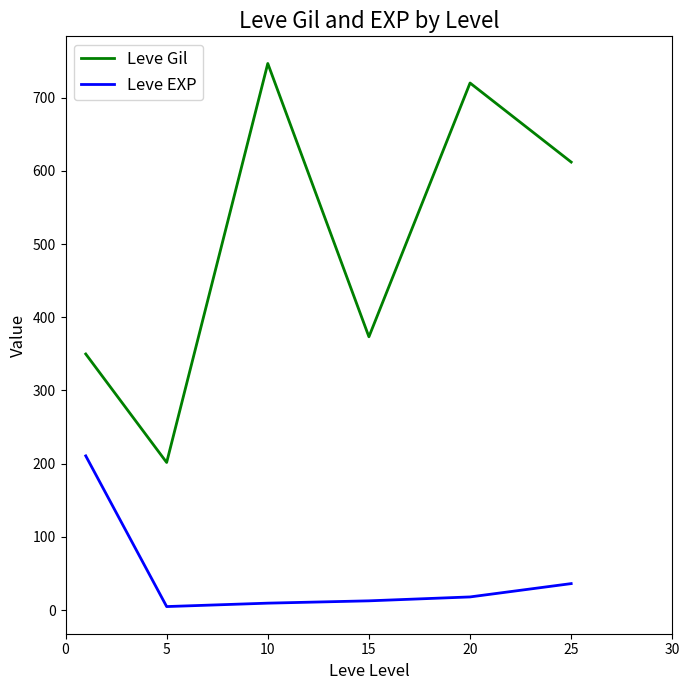

How many values in the Leve EXP series are below 18?

3